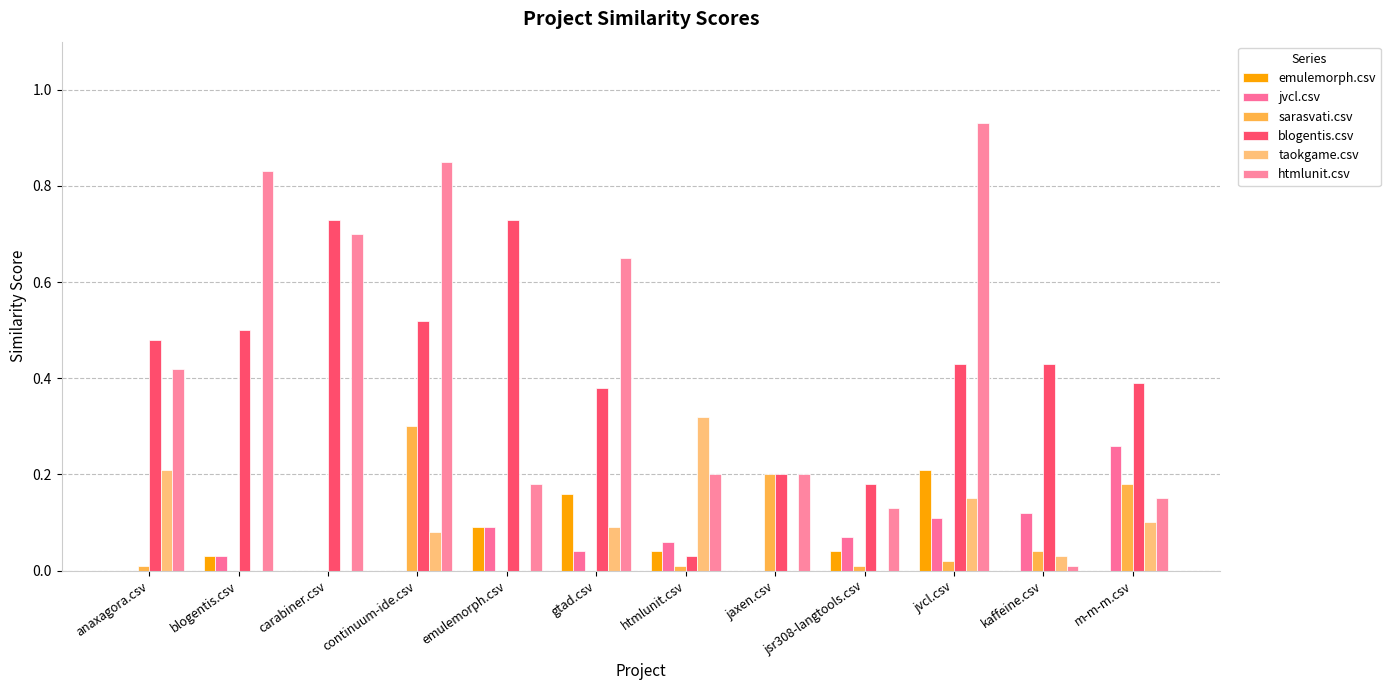

Reading left to right, what are all the values shown in this chart?

emulemorph.csv: 0.0	0.0	0.0	0.0	0.1	0.2	0.0	0.0	0.0	0.2	0.0	0.0
jvcl.csv: 0.0	0.0	0.0	0.0	0.1	0.0	0.1	0.0	0.1	0.1	0.1	0.3
sarasvati.csv: 0.0	0.0	0.0	0.3	0.0	0.0	0.0	0.2	0.0	0.0	0.0	0.2
blogentis.csv: 0.5	0.5	0.7	0.5	0.7	0.4	0.0	0.2	0.2	0.4	0.4	0.4
taokgame.csv: 0.2	0.0	0.0	0.1	0.0	0.1	0.3	0.0	0.0	0.1	0.0	0.1
htmlunit.csv: 0.4	0.8	0.7	0.8	0.2	0.7	0.2	0.2	0.1	0.9	0.0	0.1